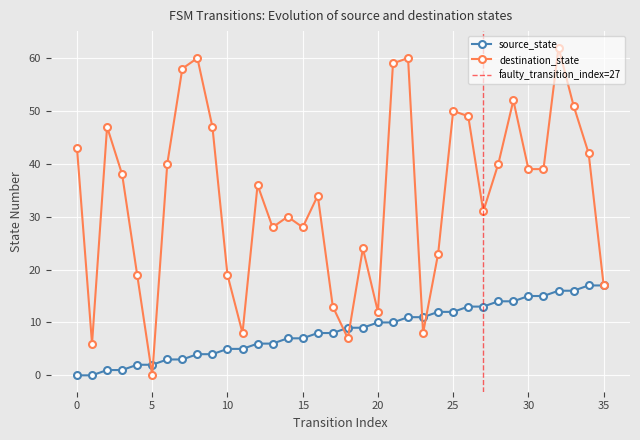

Is this an area chart (filled region under the line)?

No